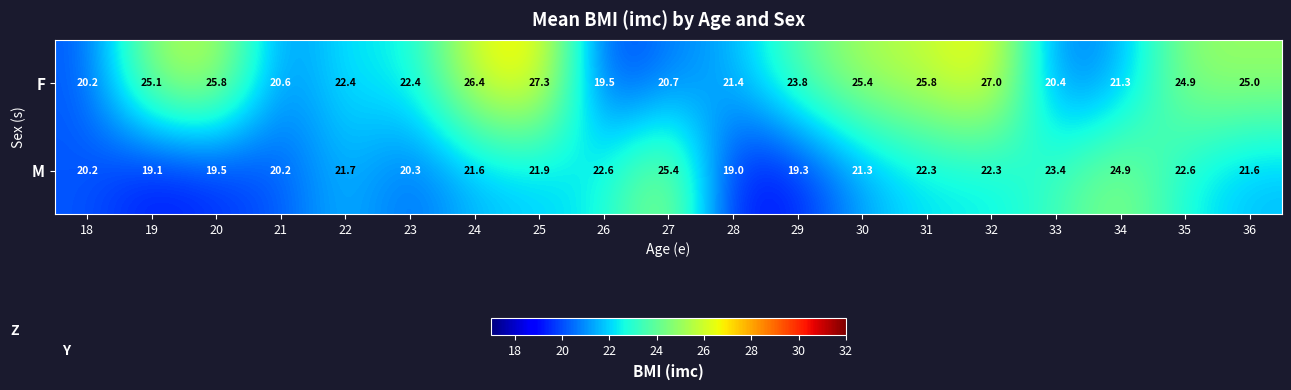

Is it true that F equals 25.0 at 36?

True